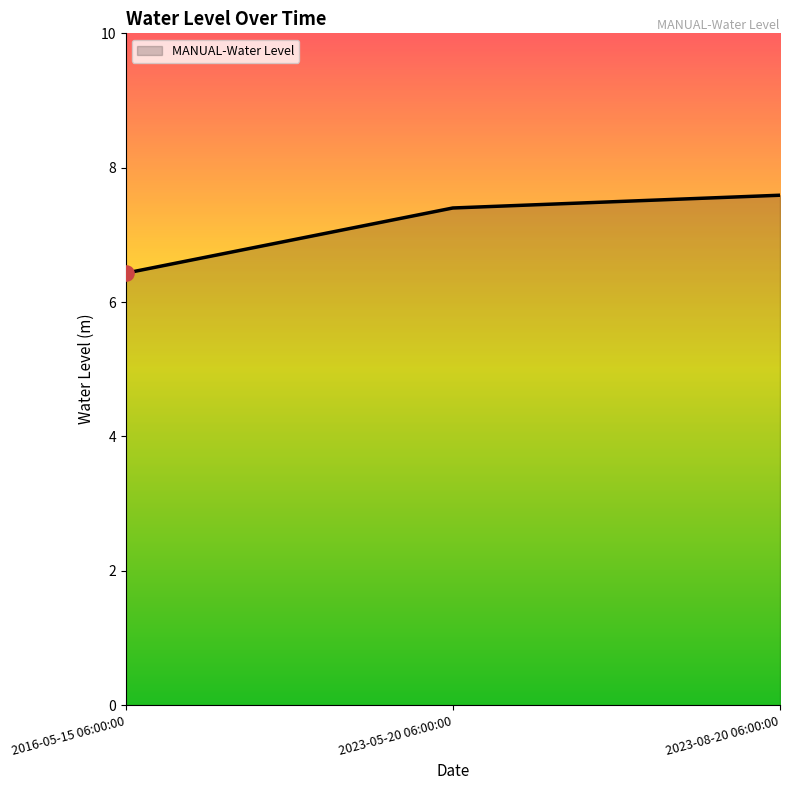

Which has a higher value, 2023-05-20 06:00:00 or 2023-08-20 06:00:00?

2023-08-20 06:00:00